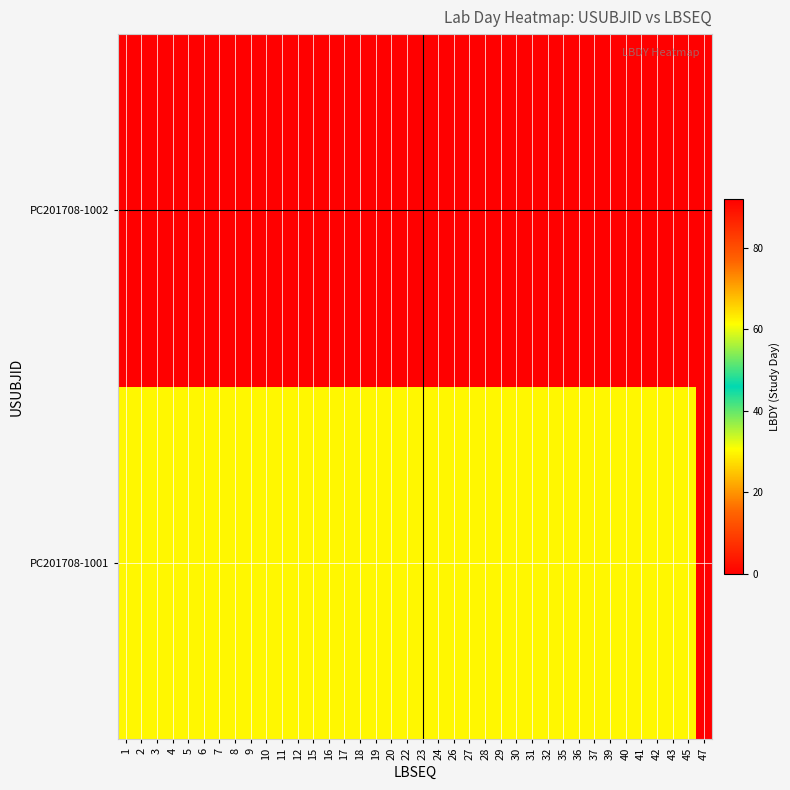

At how many categories does at least one series exceed 10?

37